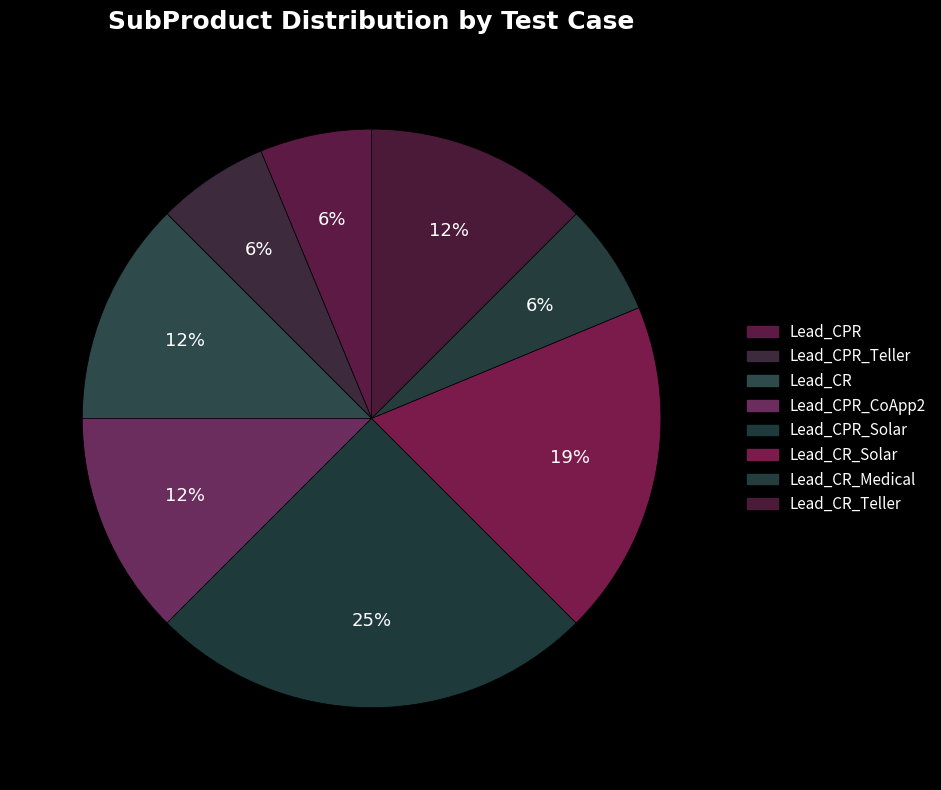

How many segments does this pie chart have?

8